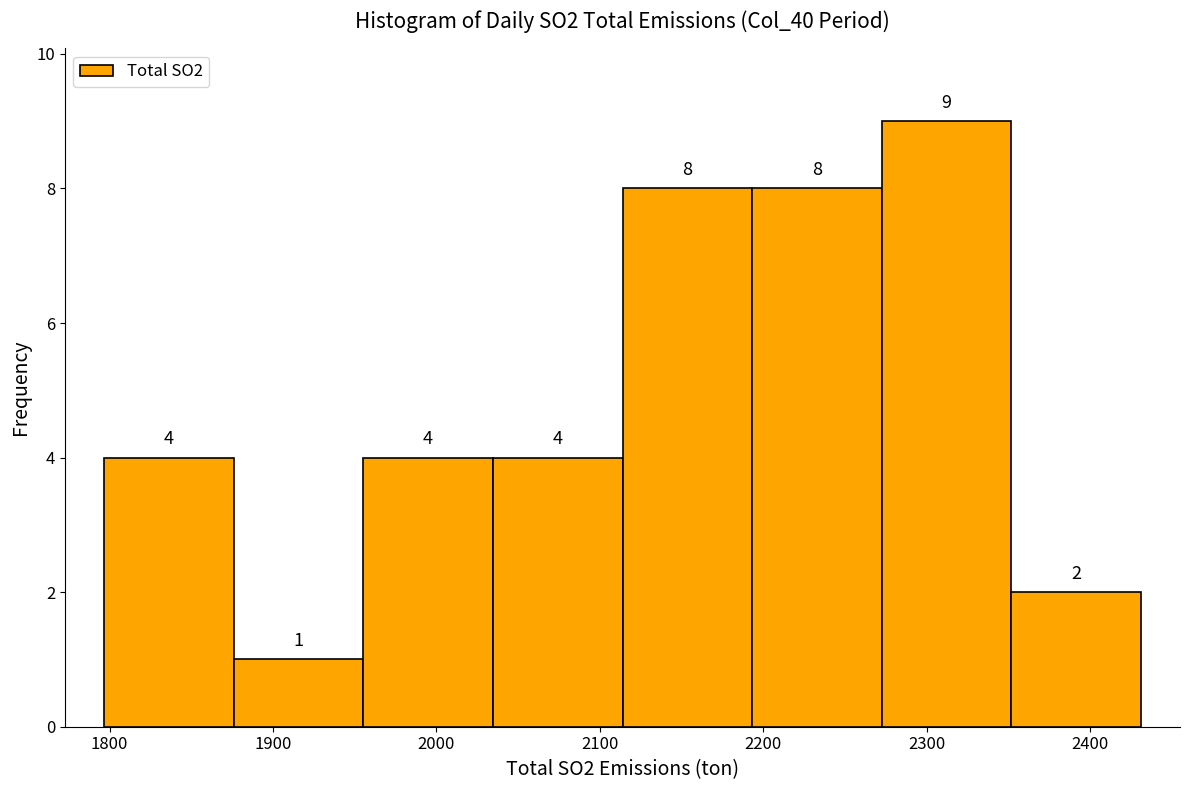

Over which range of the x-axis is the bar tallest?

2270 to 2350